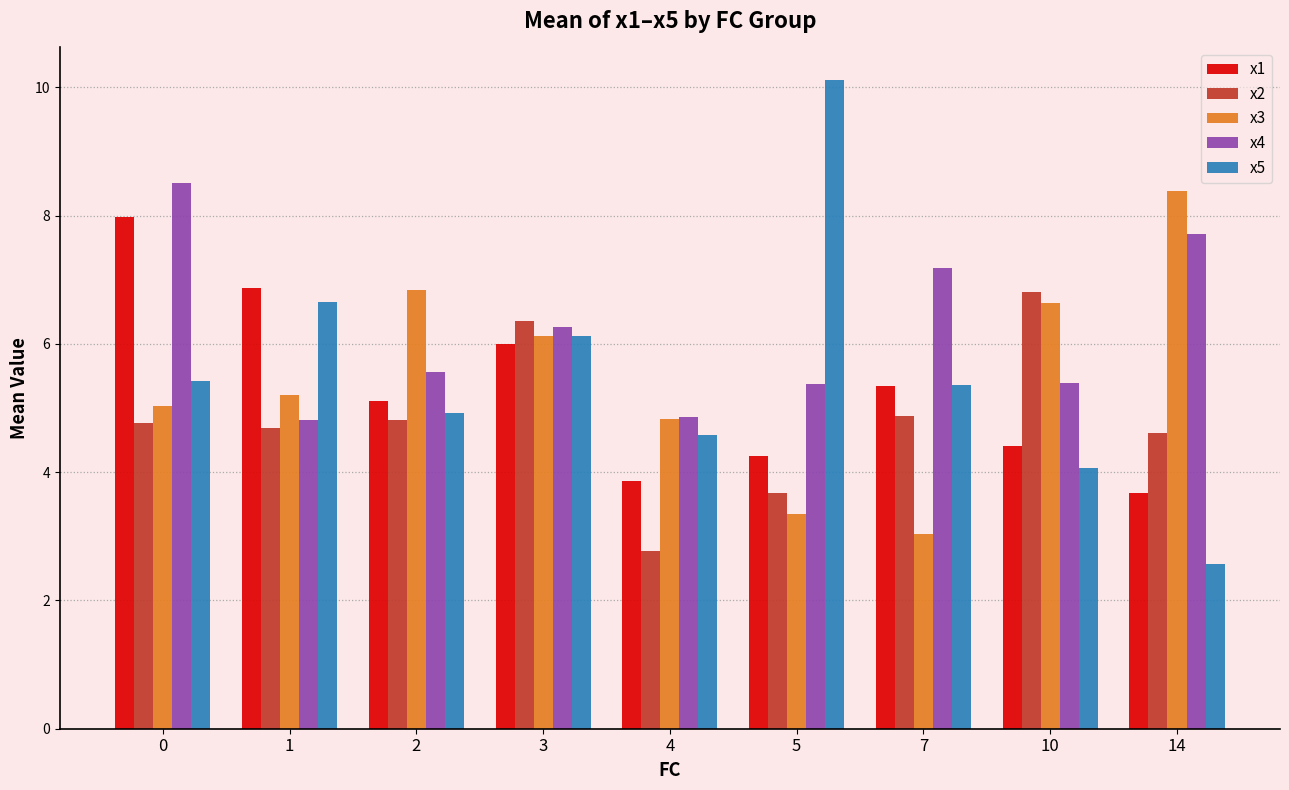

Which series has the largest total across all categories?

x4